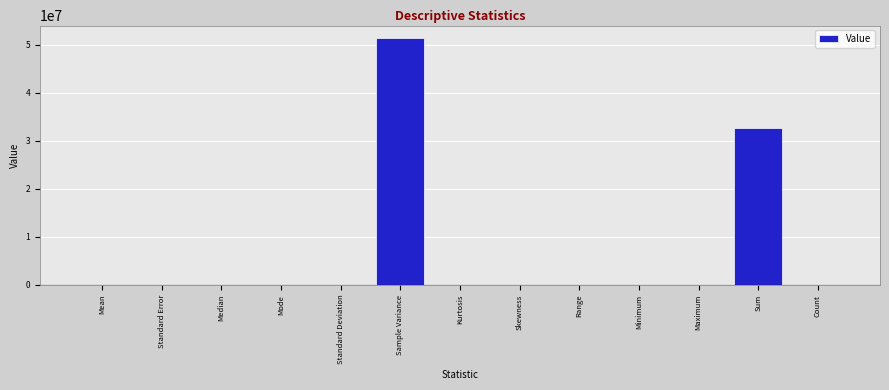

What is the change in value from Kurtosis to Maximum?

+24995.1